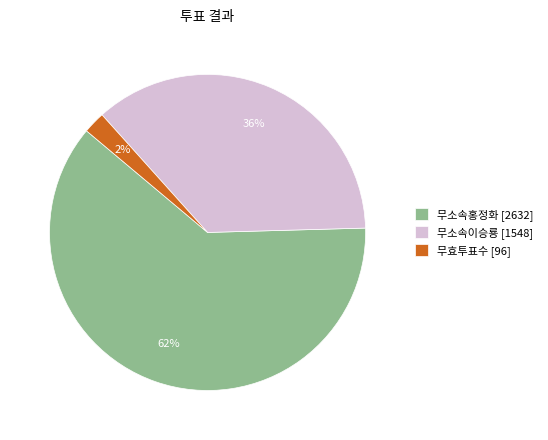

Which slice is the smallest?

무효투표수